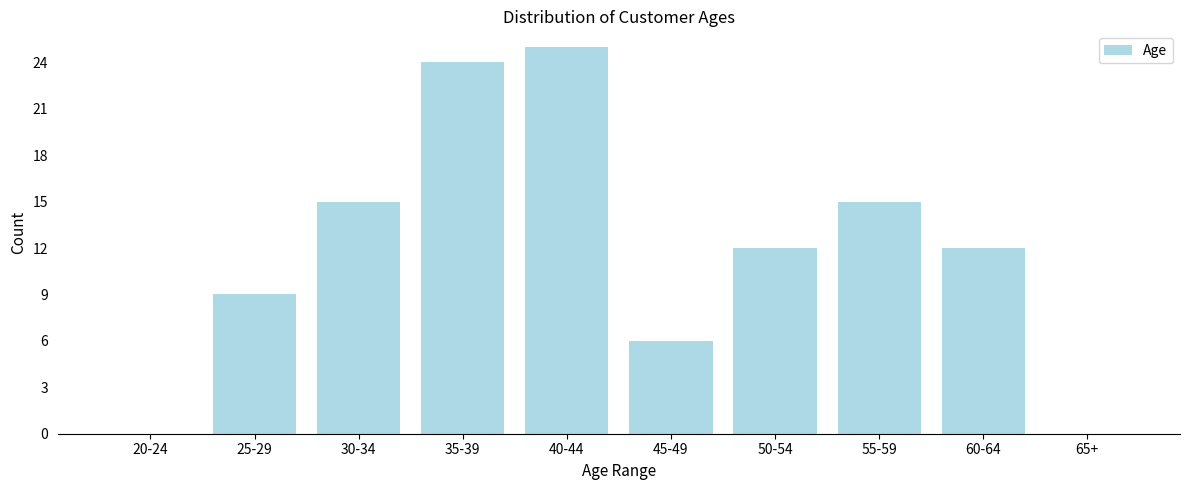

Reading right to left, extract all data points from this chart.

65+=0	60-64=12	55-59=15	50-54=12	45-49=6	40-44=25	35-39=24	30-34=15	25-29=9	20-24=0